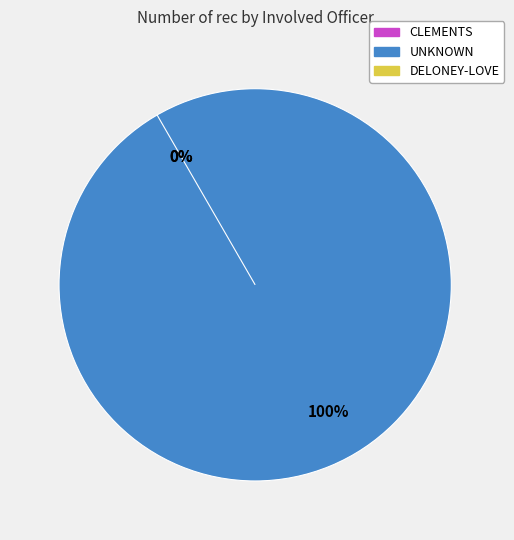

Is it true that CLEMENTS is 1% of the pie?

False